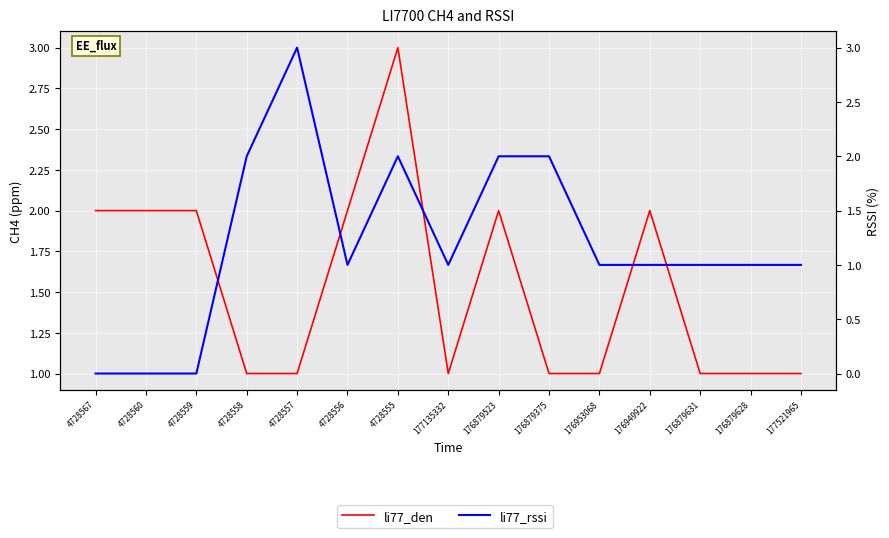

Rank the categories by li77_den value from highest to lowest.

4728555, 4728567, 4728560, 4728559, 4728556, 176879523, 176949922, 4728558, 4728557, 177135332, 176879375, 176953068, 176879631, 176879628, 177521965